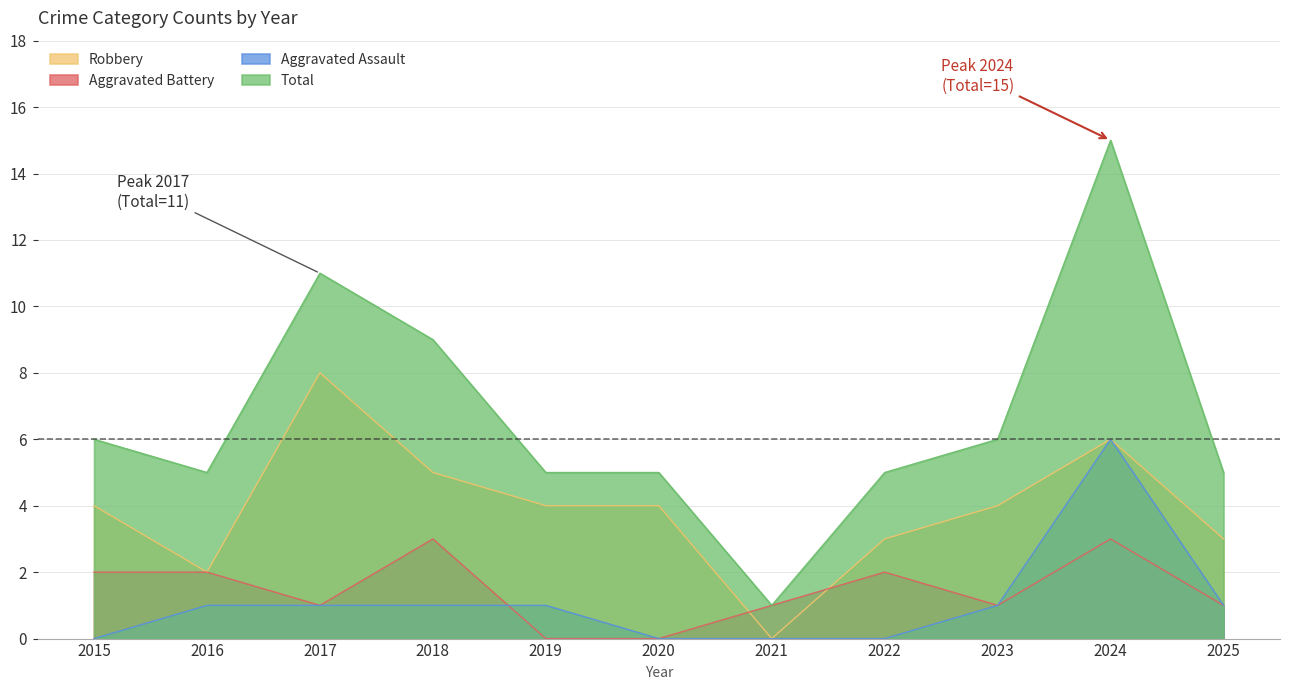

Reading right to left, list all the values displayed in this chart.

Aggravated Assault: 1	6	1	0	0	0	1	1	1	1	0
Aggravated Battery: 1	3	1	2	1	0	0	3	1	2	2
Robbery: 3	6	4	3	0	4	4	5	8	2	4
Total: 5	15	6	5	1	5	5	9	11	5	6